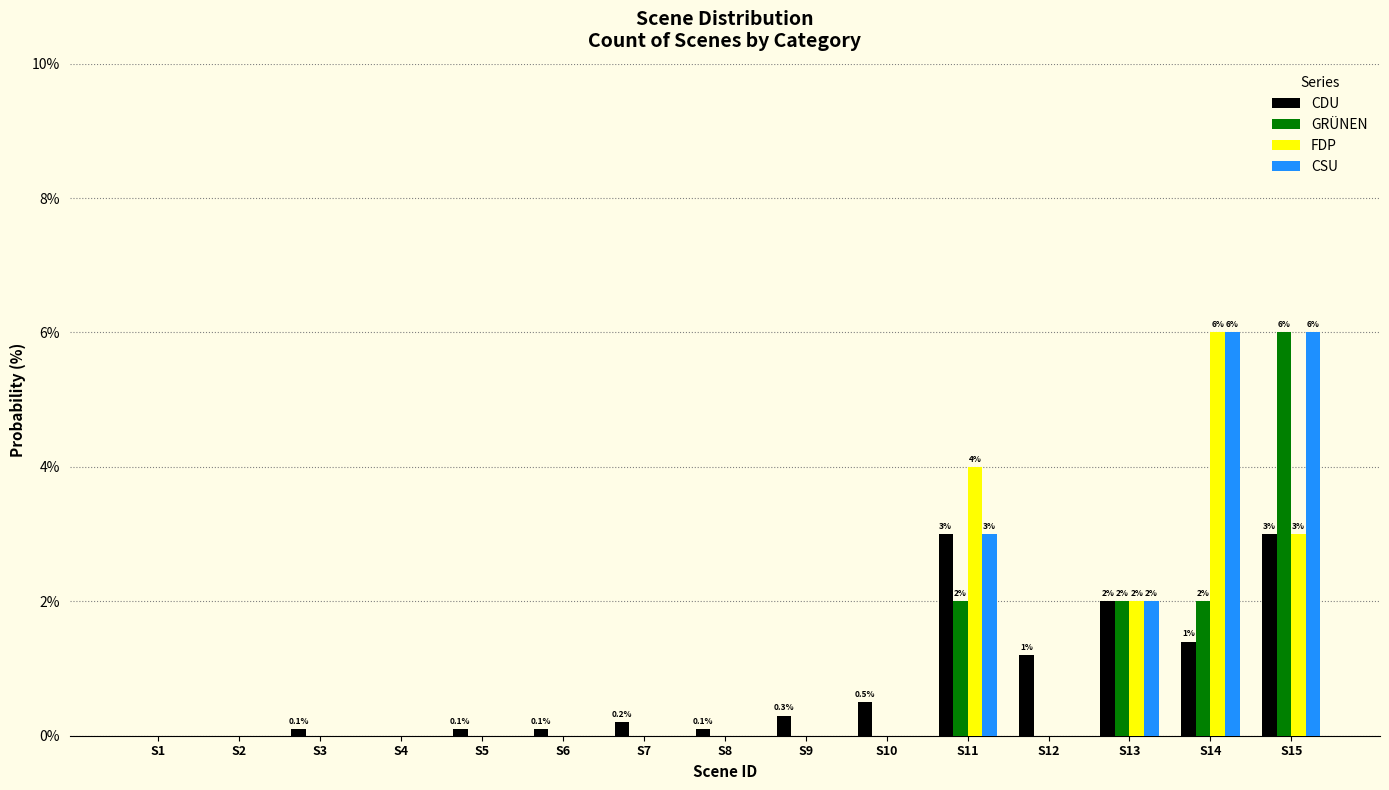

What is the highest value of the GRÜNEN series?

6.0